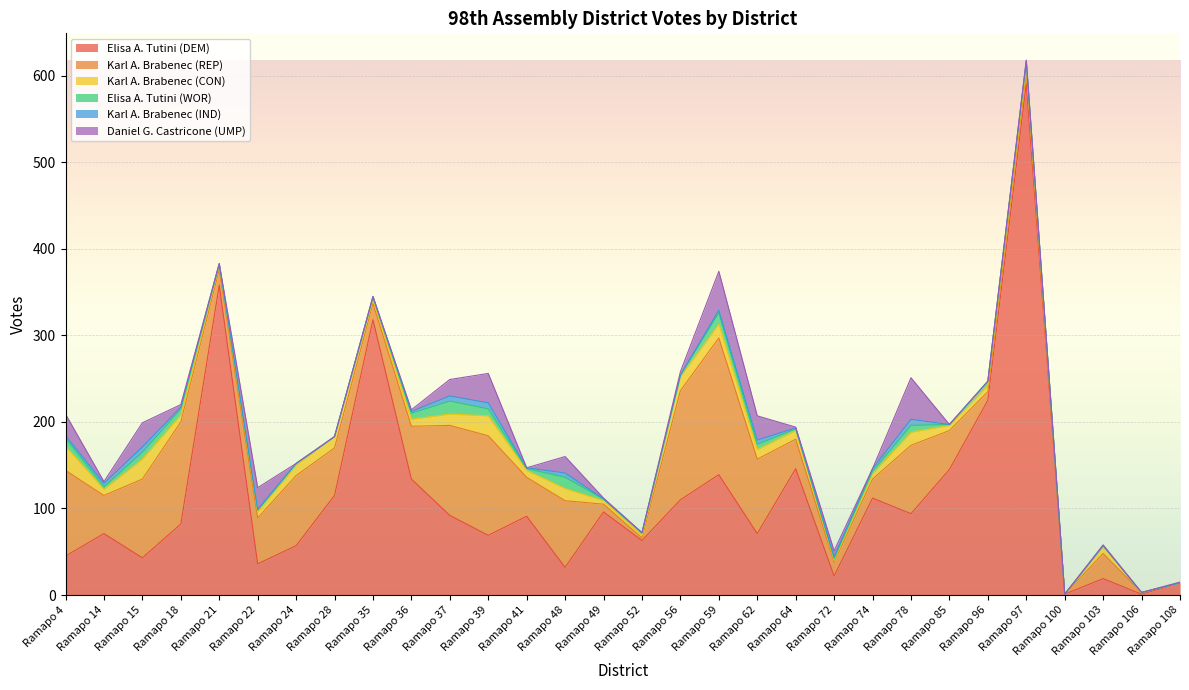

How many values in the Elisa A. Tutini (WOR) series are below 3?

14